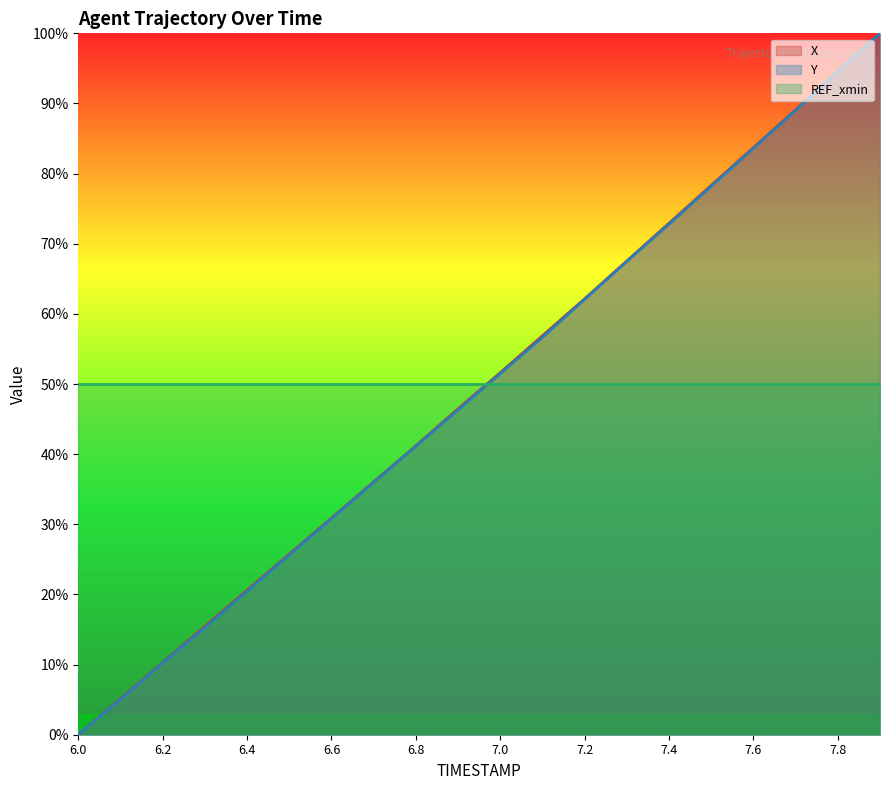

Reading left to right, what are all the values shown in this chart?

X: 6.0=0.0	6.1=5.1	6.2=10.3	6.3=15.4	6.4=20.6	6.5=25.7	6.6=30.9	6.7=36.0	6.8=41.2	6.9=46.5	7.0=51.6	7.1=56.9	7.2=62.2	7.3=67.5	7.4=72.9	7.5=78.3	7.6=83.7	7.7=89.1	7.8=94.5	7.9=100.0
Y: 6.0=0.0	6.1=5.0	6.2=10.2	6.3=15.3	6.4=20.4	6.5=25.6	6.6=30.8	6.7=36.0	6.8=41.1	6.9=46.3	7.0=51.5	7.1=56.7	7.2=62.1	7.3=67.5	7.4=72.8	7.5=78.2	7.6=83.6	7.7=89.0	7.8=94.6	7.9=100.0